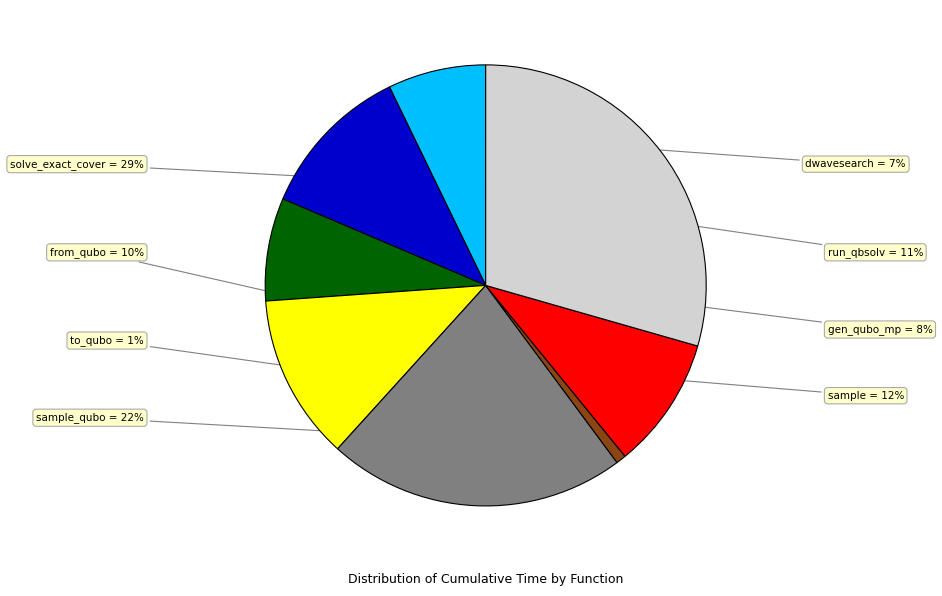

Do to_qubo and sample_qubo together represent more than half of the pie?

No